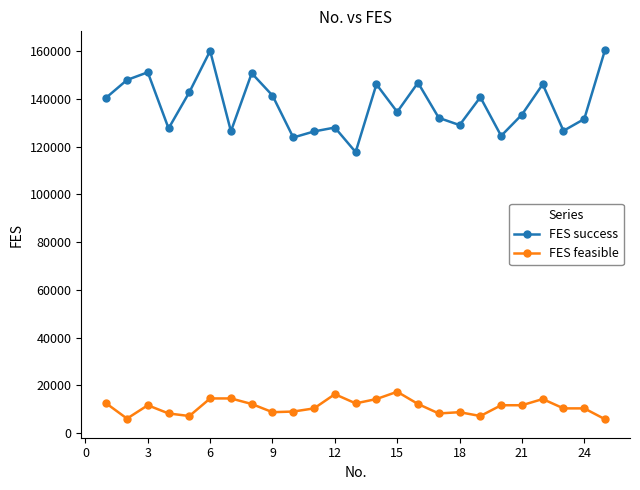

What is the value of the FES success point at the 23rd from the left?

126642